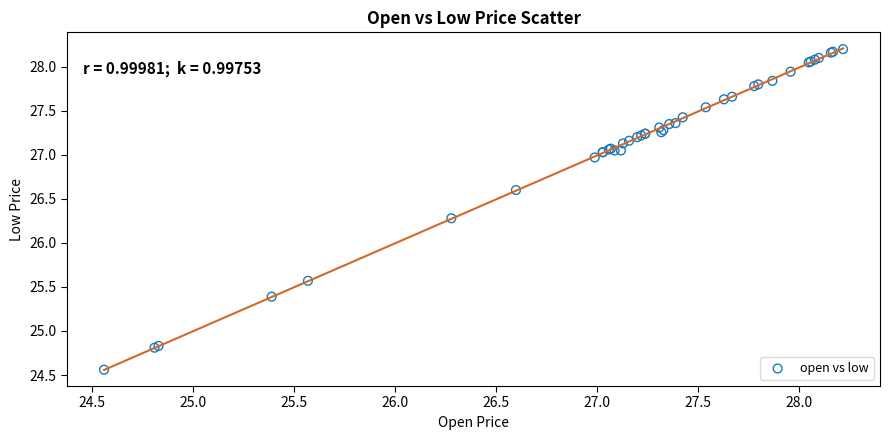

What Y value in the scatter plot is closest to 26?

26.3